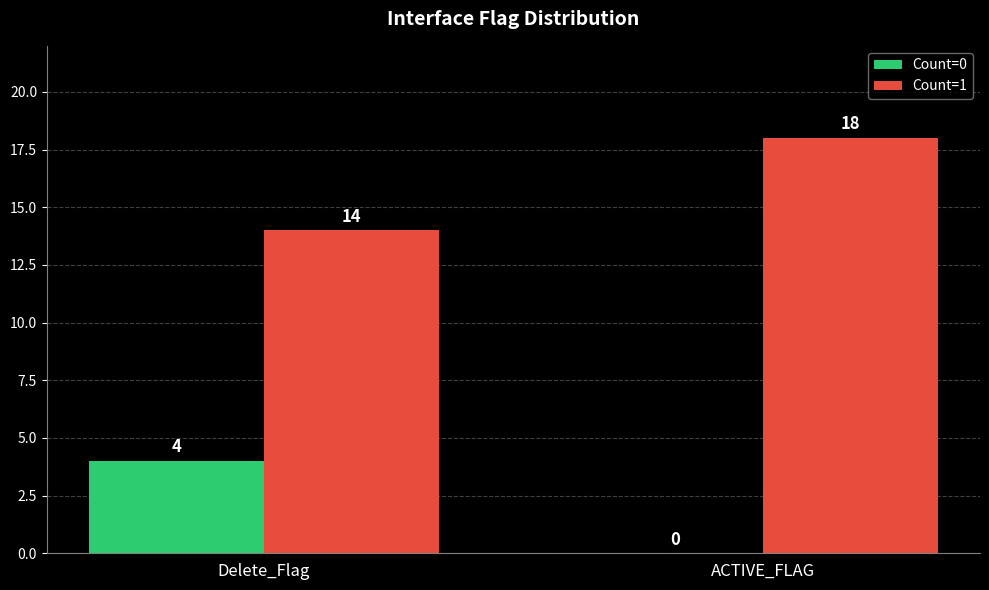

Does the chart contain stacked bars?

No